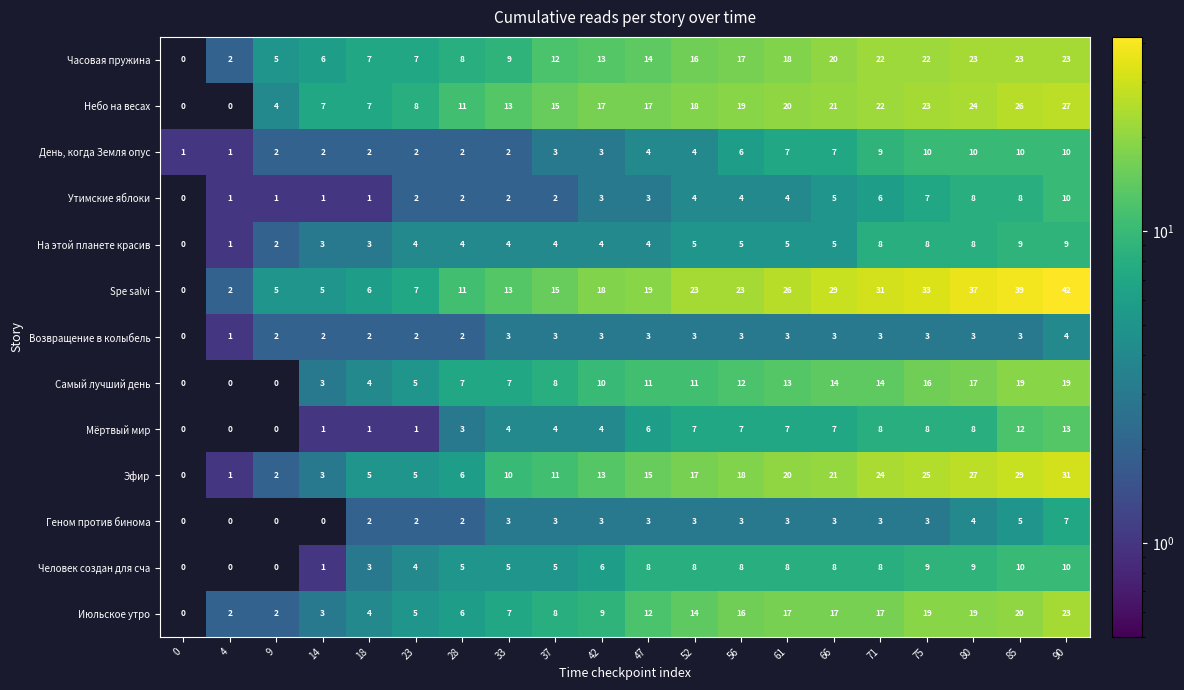

Is it true that Spe salvi equals 47 at 71?

False